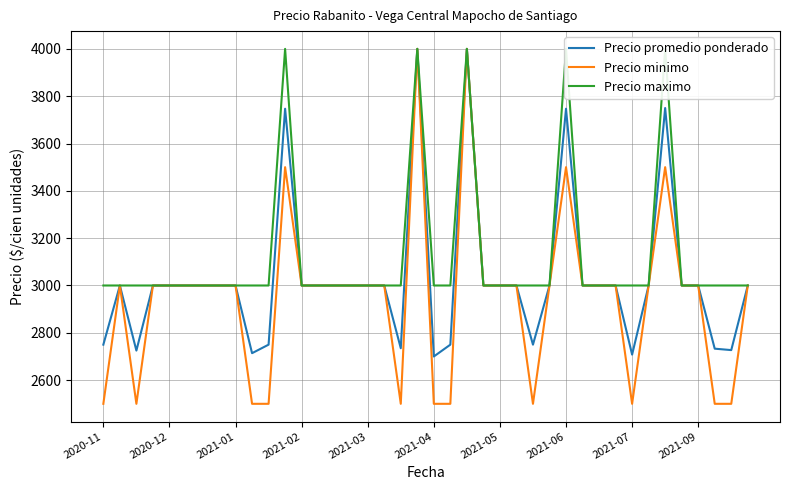

What is the highest value of the Precio minimo series?

4000